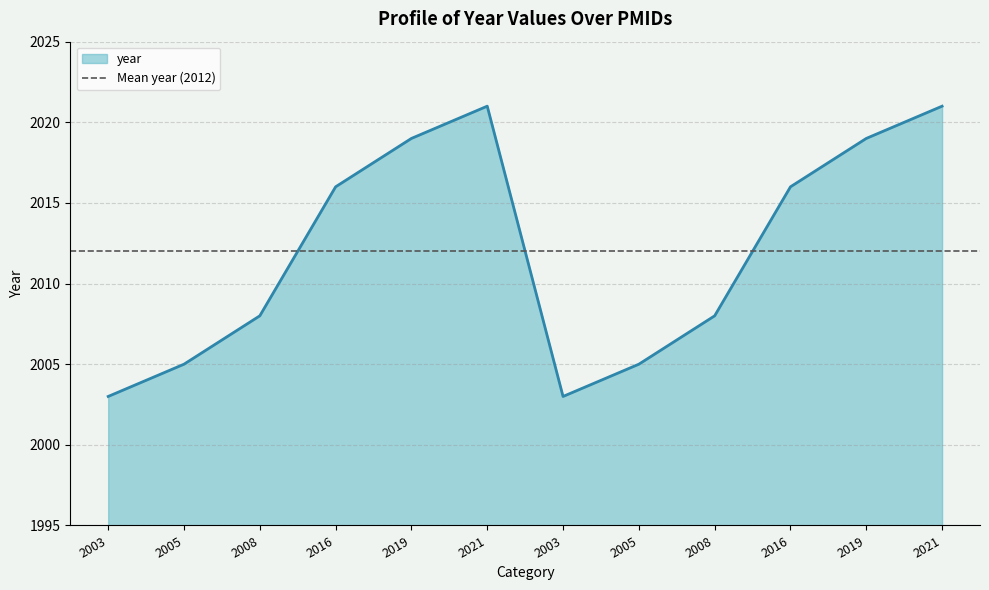

True or false: the data has more than 1 interior local peaks.

False